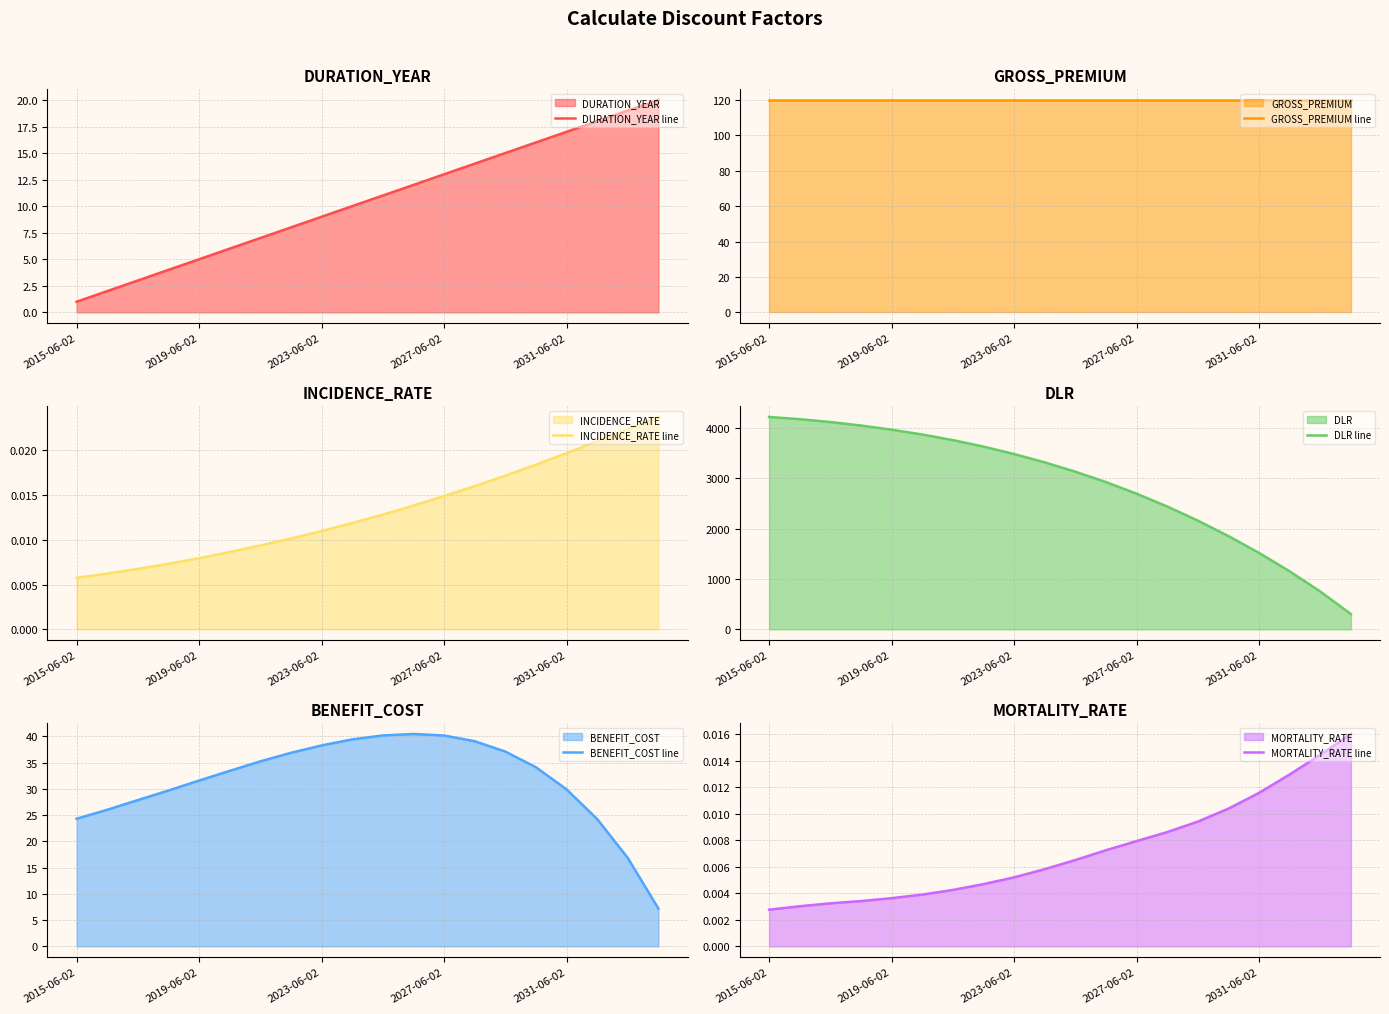

Where does the BENEFIT_COST line series first go above 34?

6